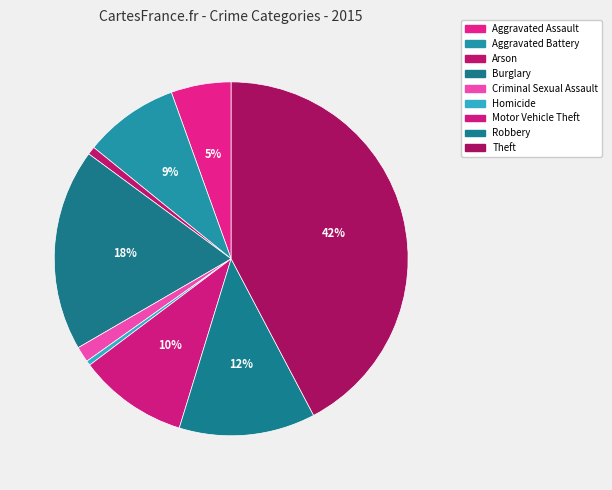

What percentage is the Aggravated Battery slice, to the nearest percent?

9%